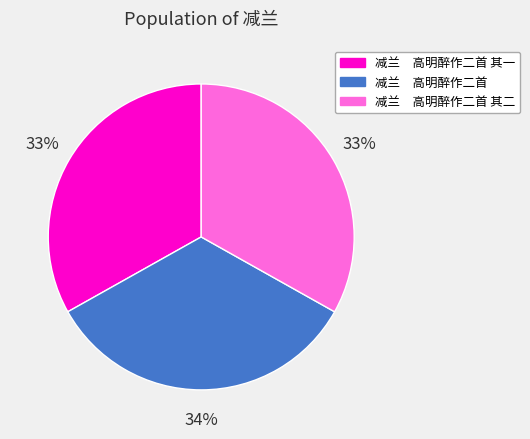

Is it true that 减兰 高明醉作二首 其一 is 33% of the pie?

True